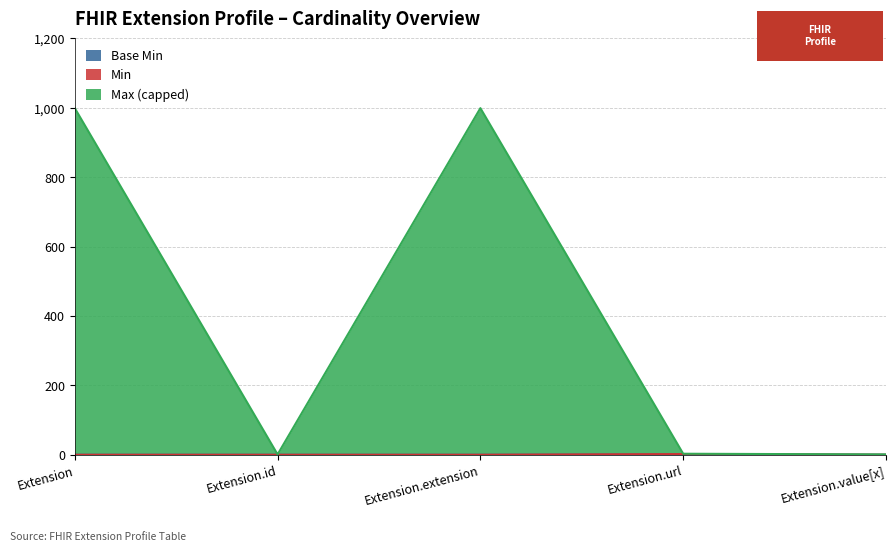

True or false: Min and Max_numeric cross at least once.

False